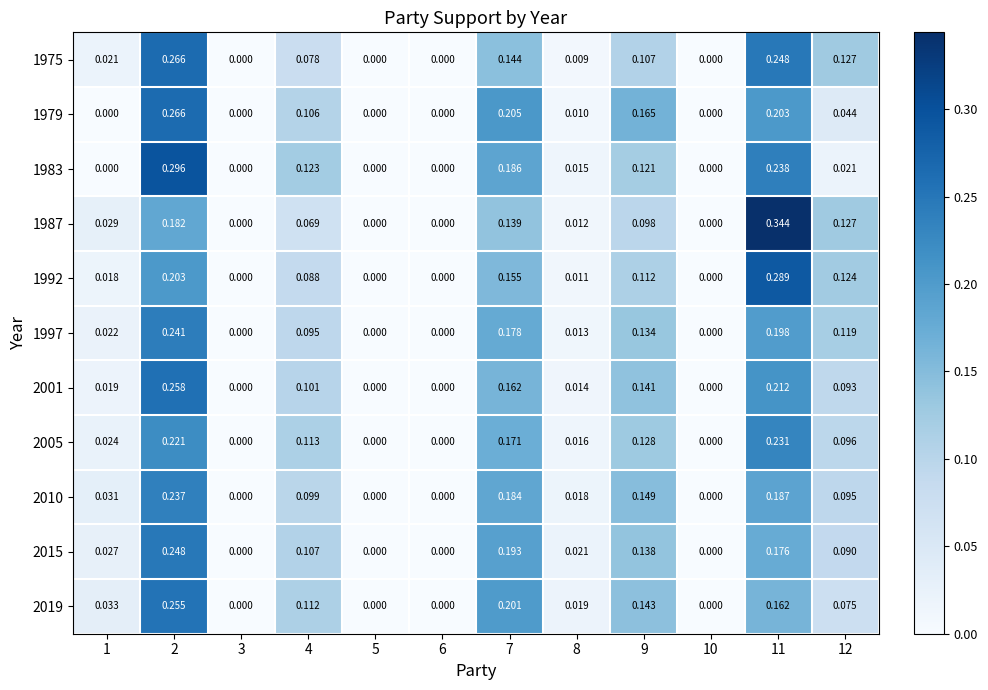

Is the value of 1992 at 1 greater than the value of 1987 at 2?

No